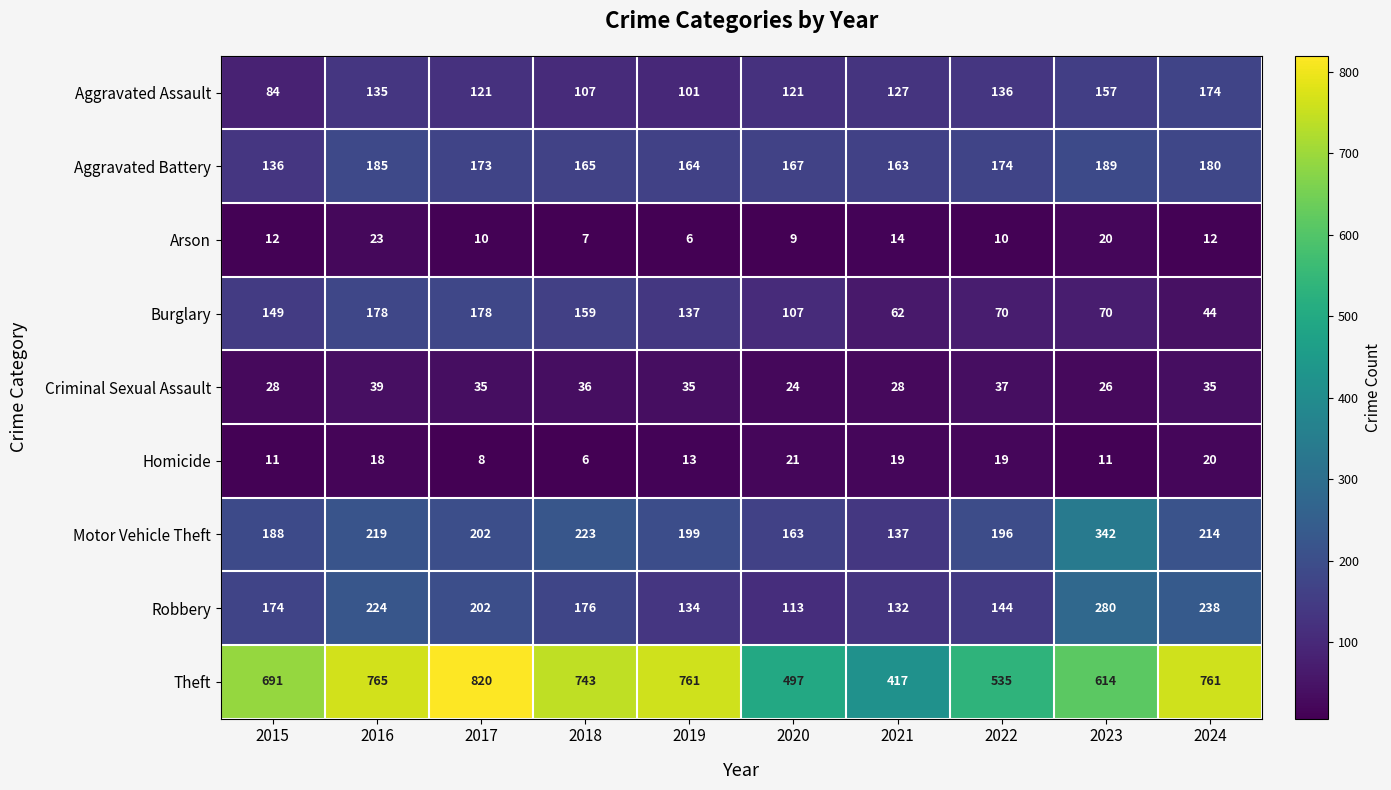

List the series in order of their peak value, lowest first.

Homicide, Arson, Criminal Sexual Assault, Aggravated Assault, Burglary, Aggravated Battery, Robbery, Motor Vehicle Theft, Theft